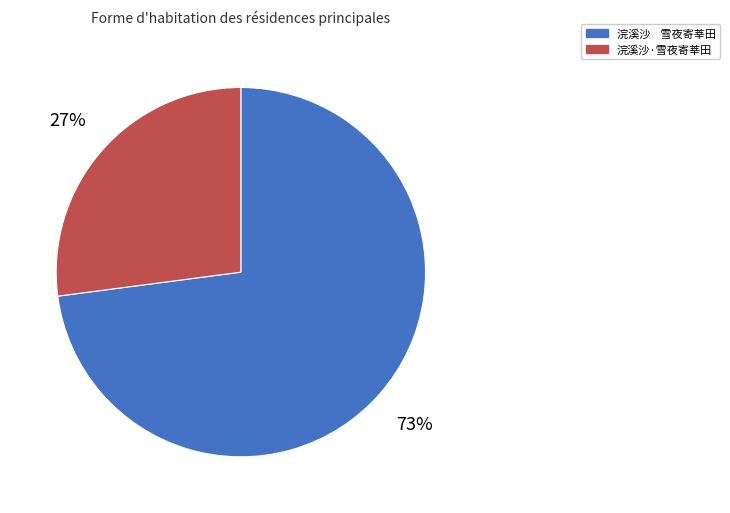

Does 浣溪沙·雪夜寄莘田 represent more than half of the total?

No